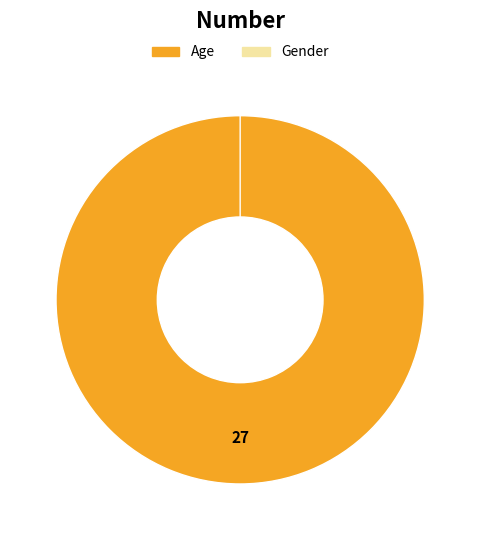

To the nearest percent, what portion does Age represent?

100%